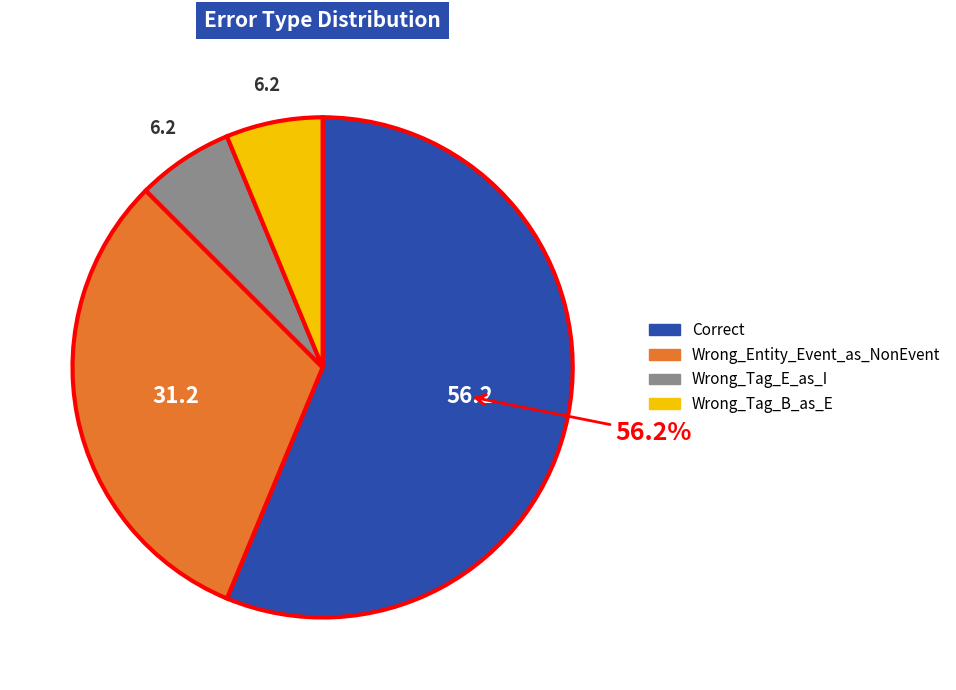

Does Correct account for over 50% of the chart?

Yes